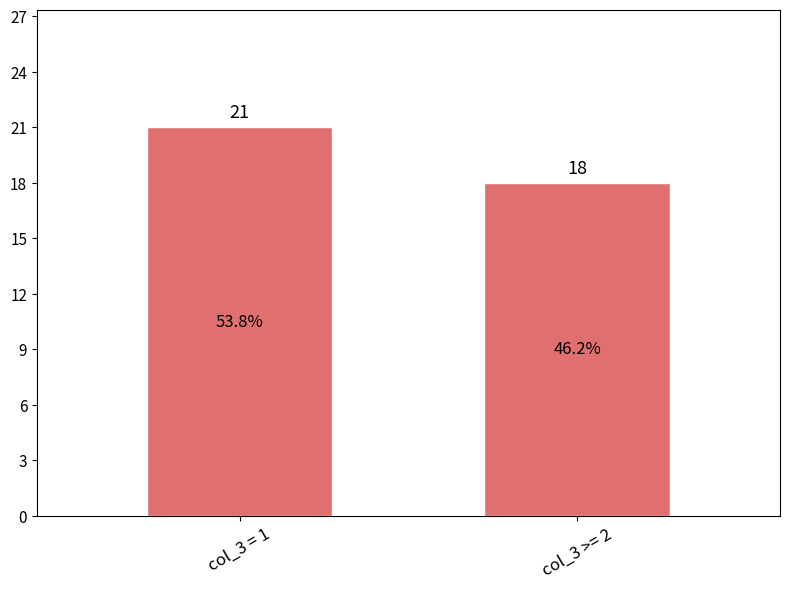

What is the smallest value displayed?

18